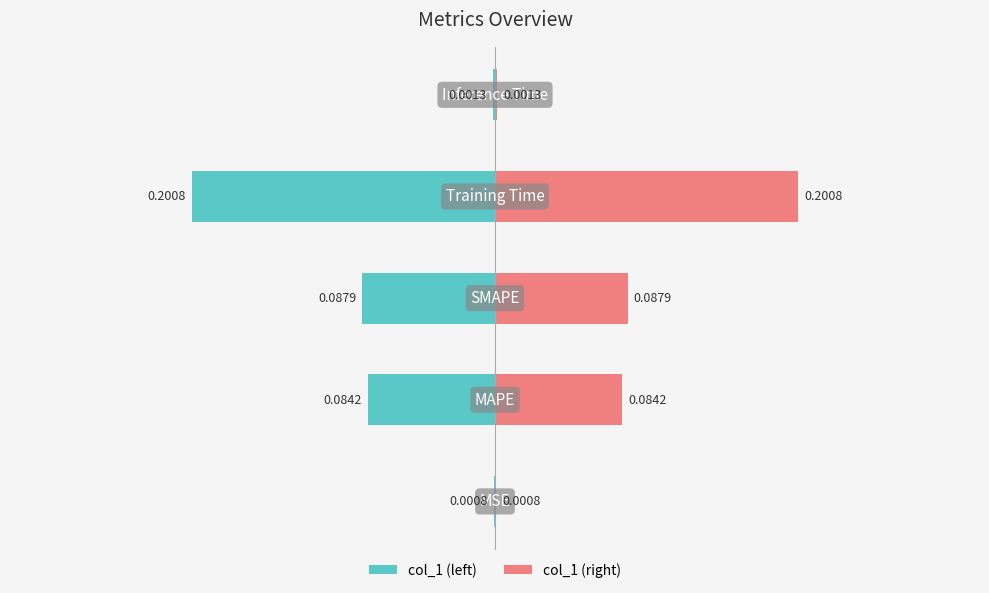

Count the number of data series in this chart.

2